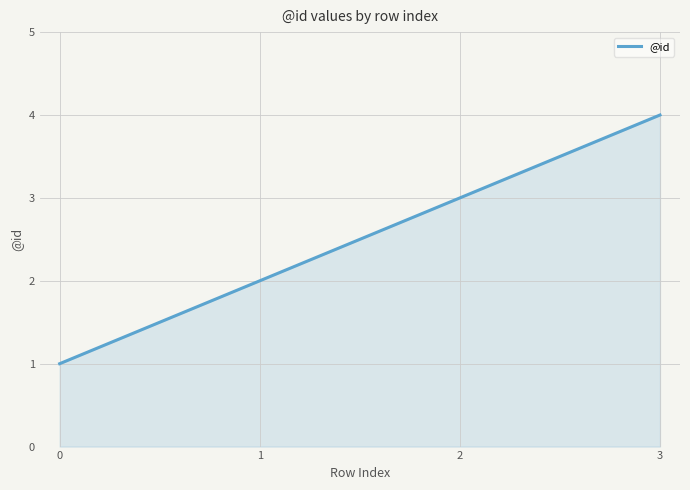

What is the difference between the maximum and second lowest values?

2